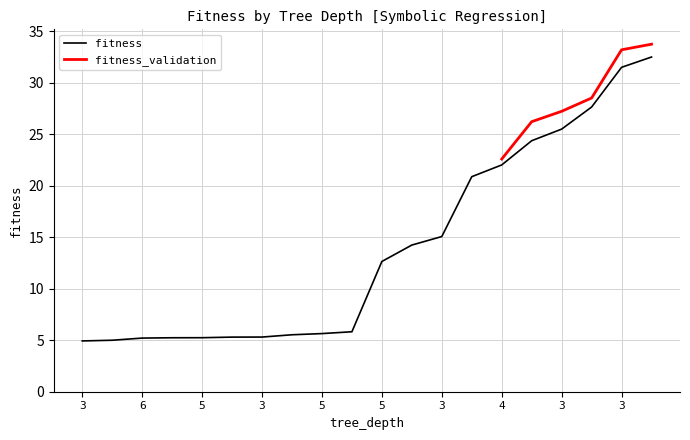

What is the change in value from 3 to 3?

+0.5